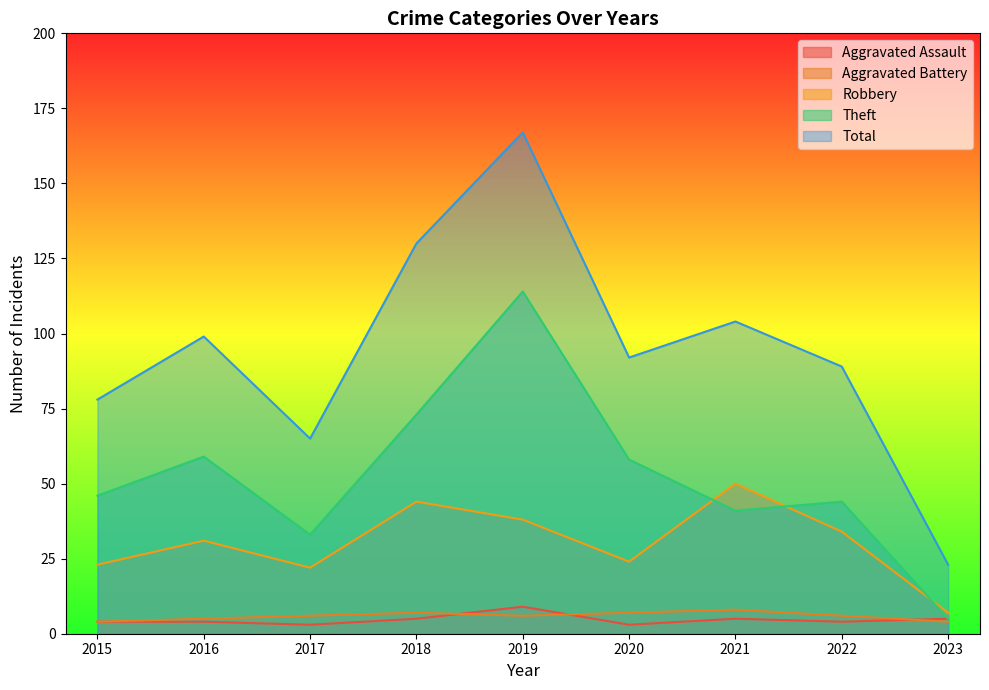

Between 2017 and 2023, which is larger?

2023